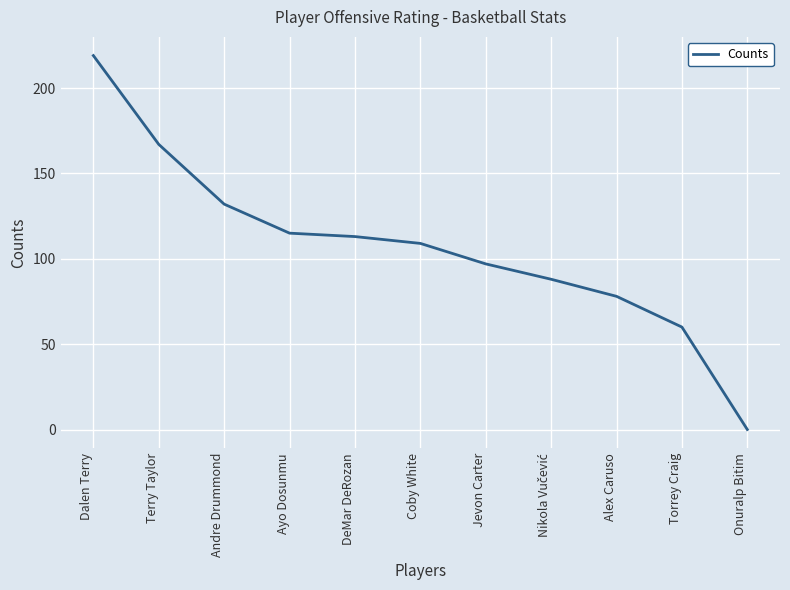

How many lines are shown in the chart?

1